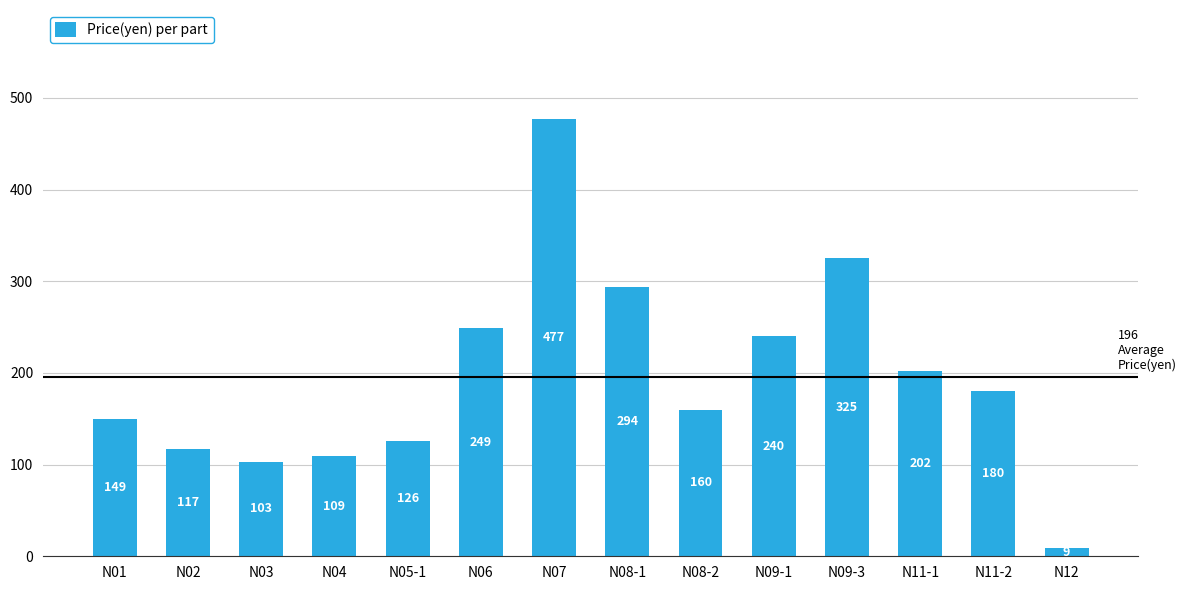

What value does the data have at N08-1?

293.9